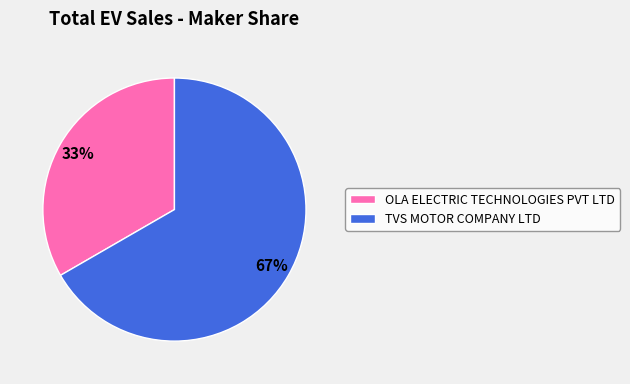

Does OLA ELECTRIC TECHNOLOGIES PVT LTD represent more than half of the total?

No